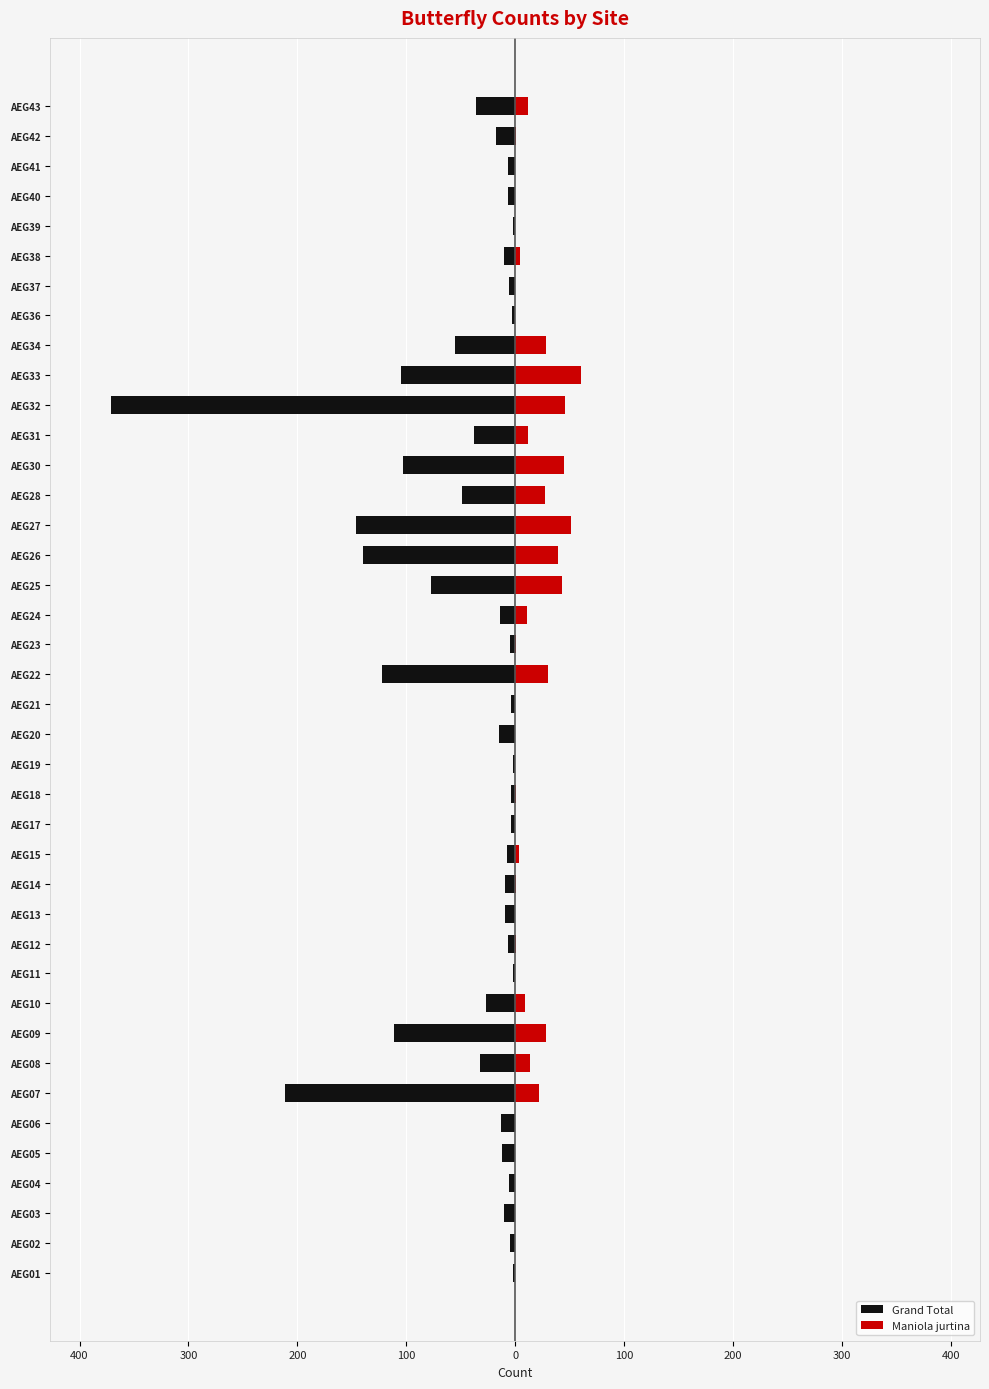

What is the maximum value for Maniola jurtina?

60